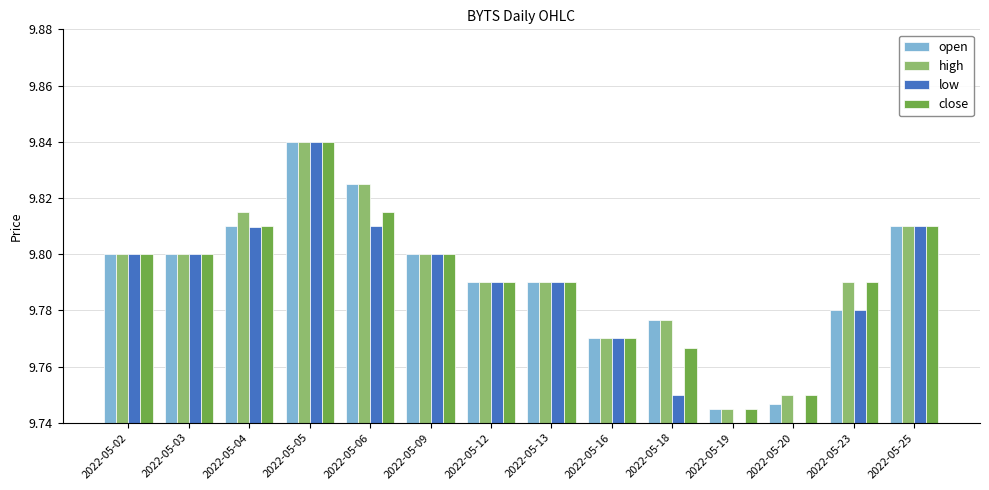

What is the total value across all series at 2022-05-09?

39.2